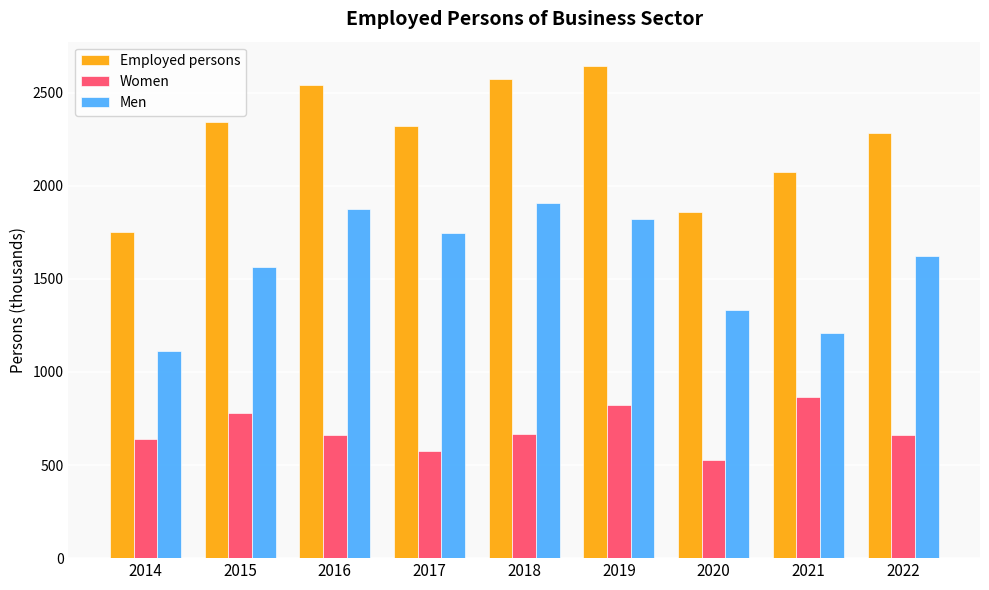

What is the approximate value of Employed persons at 2018?

2575.0